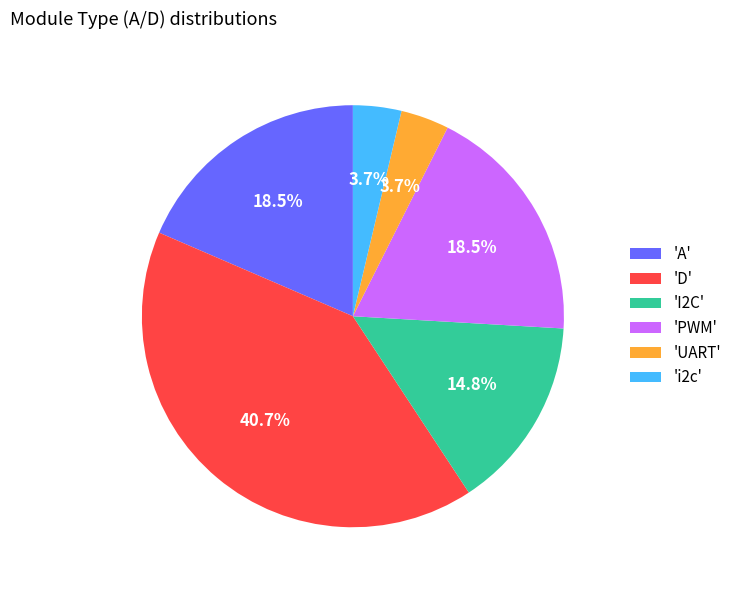

What percentage is NOT represented by 'UART'?

96.3%